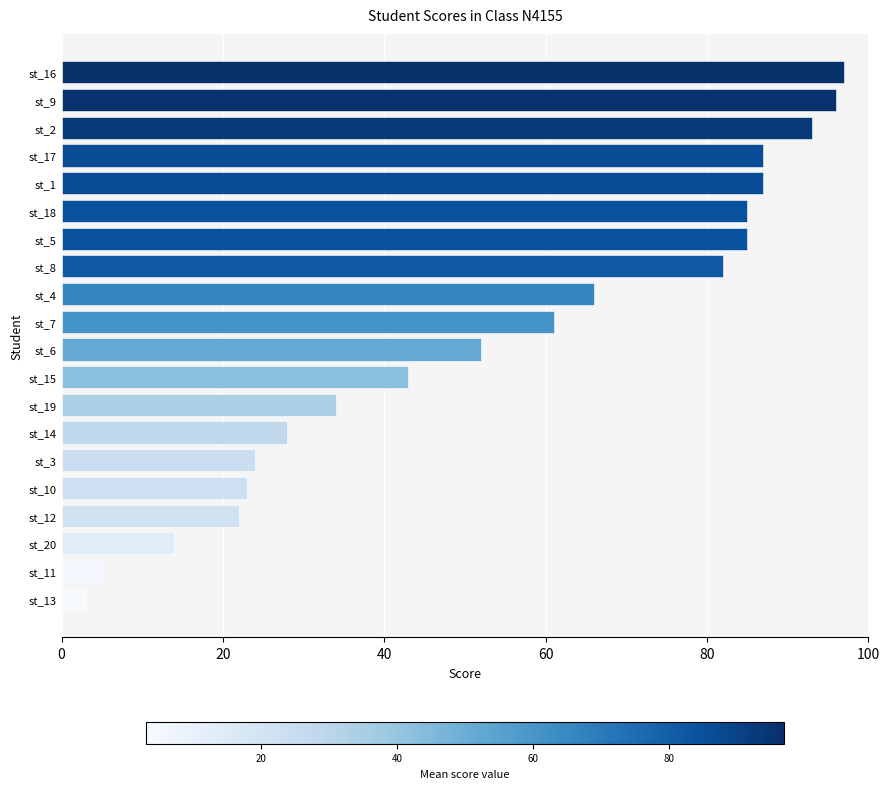

The chart shows a value of 72 at st_6. True or false?

False